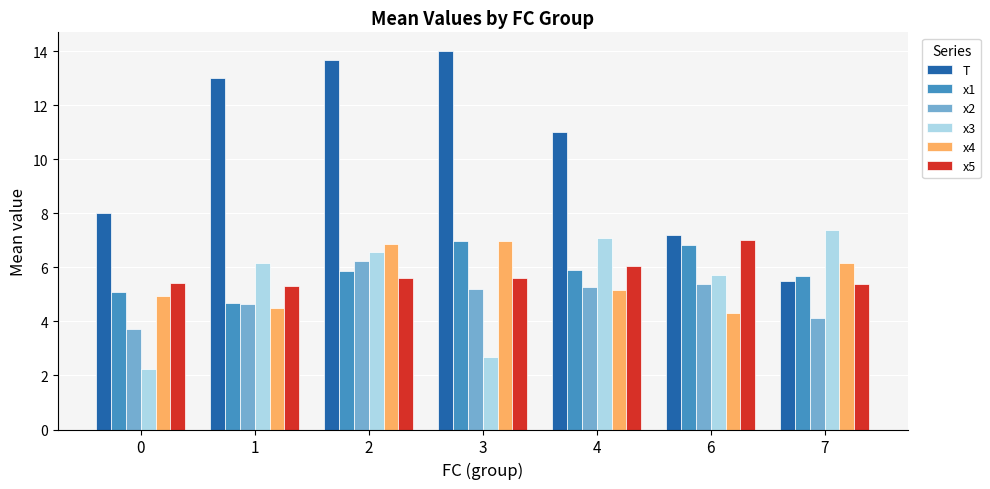

Which series has the largest total across all categories?

T